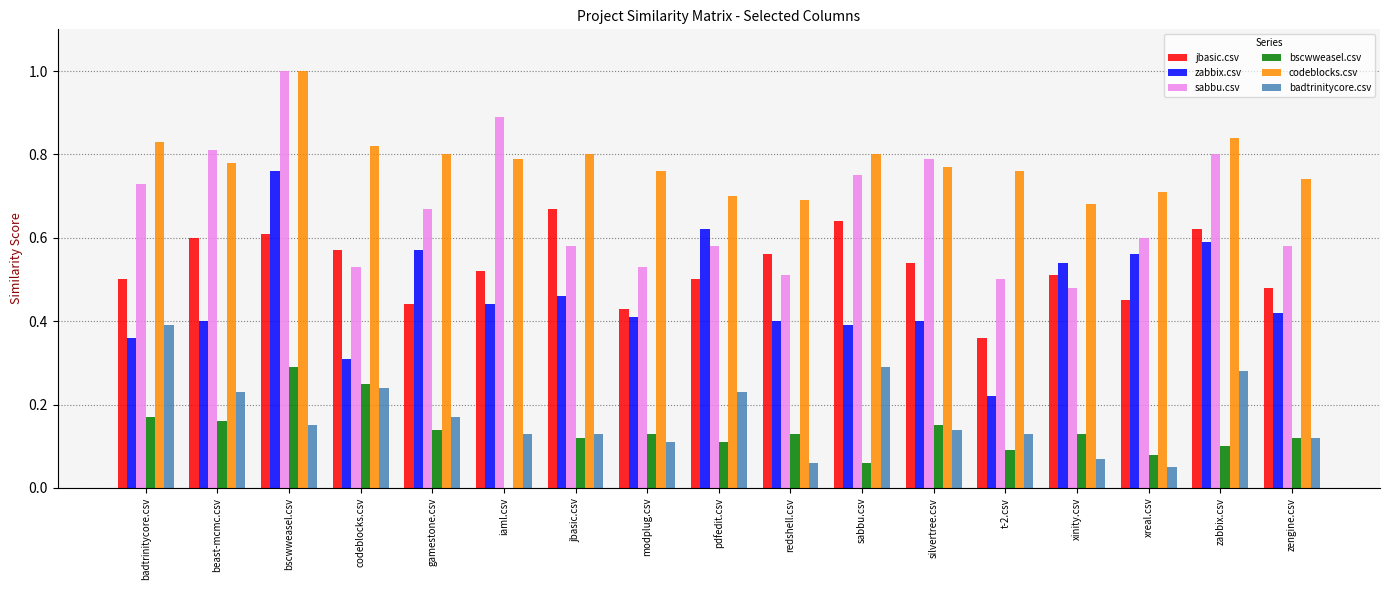

What is the sum of the sabbu.csv values at codeblocks.csv and redshell.csv?

1.0